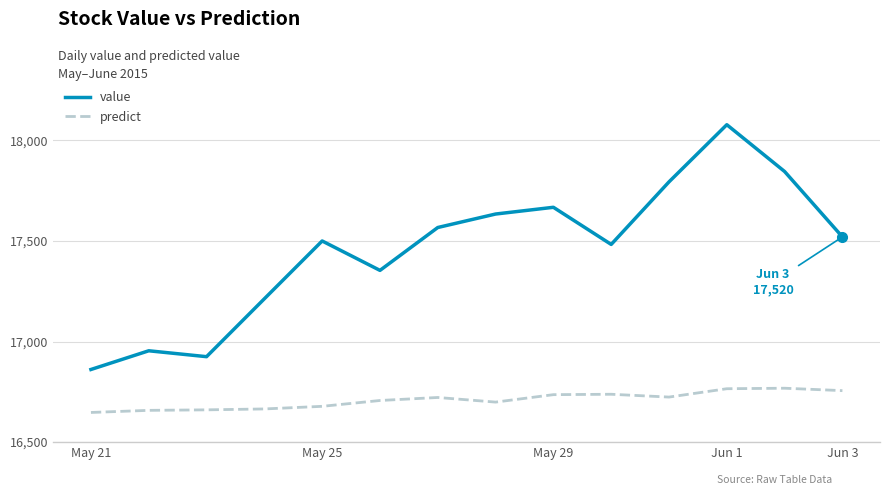

What is the difference between the maximum and minimum values in the predict series?

120.5